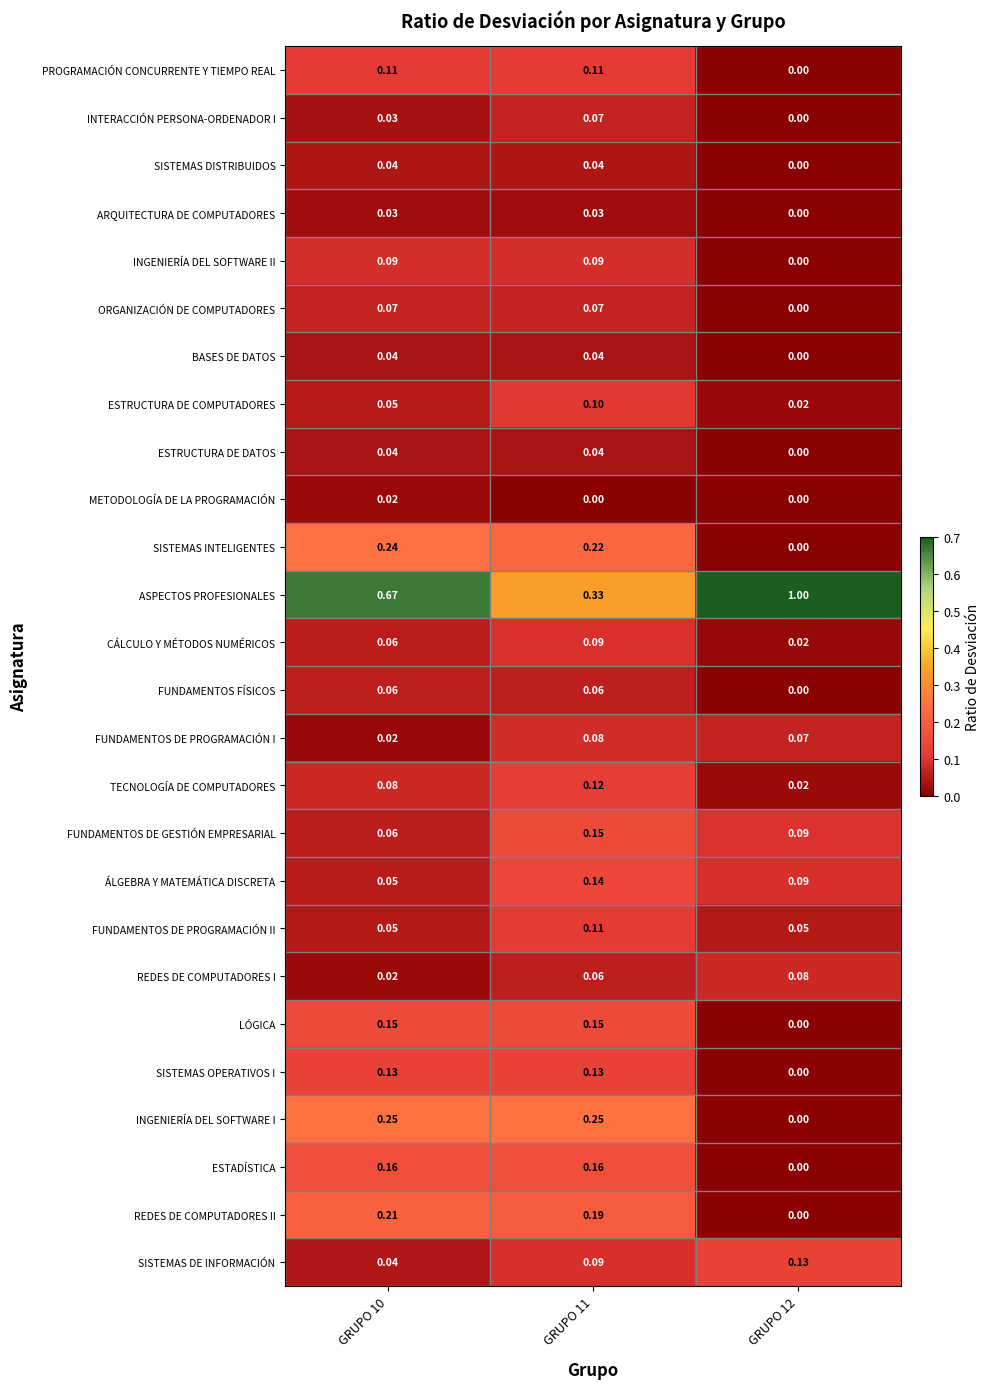

Which series has the largest total across all categories?

ASPECTOS PROFESIONALES